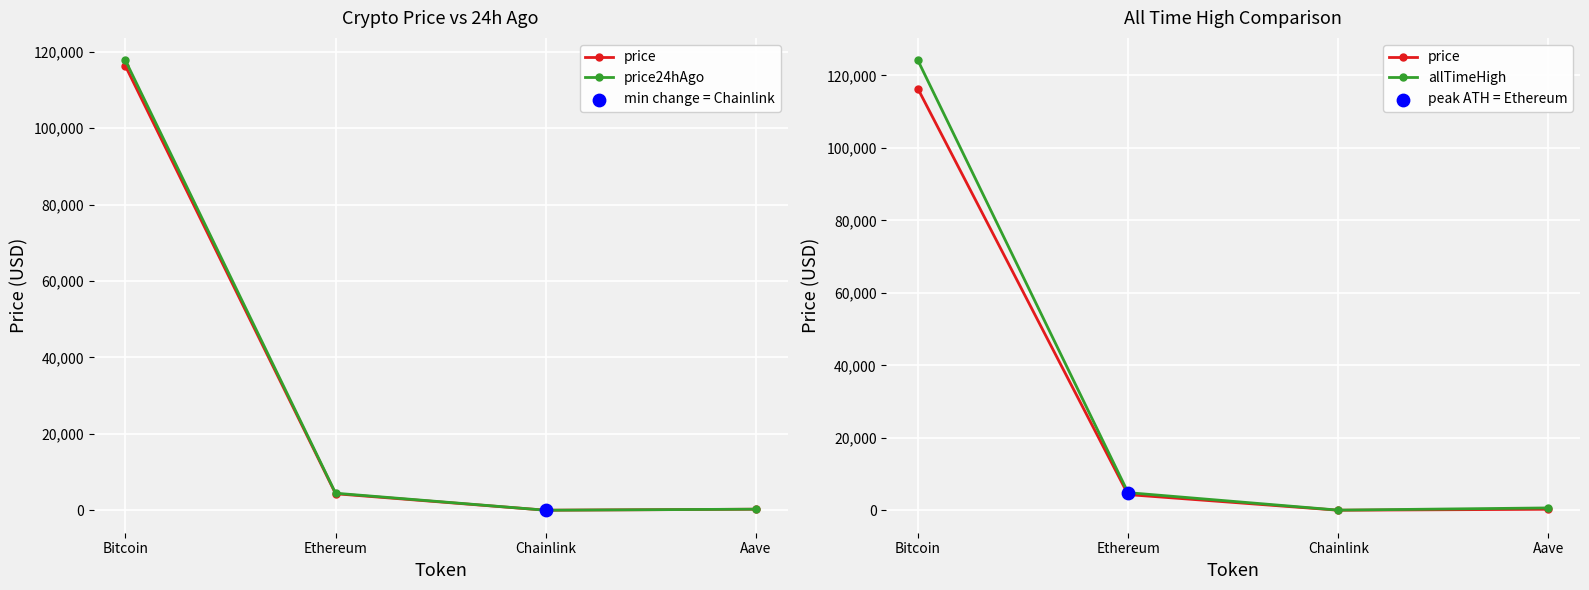

What are all the series names shown in the legend?

price, price24hAgo, allTimeHigh